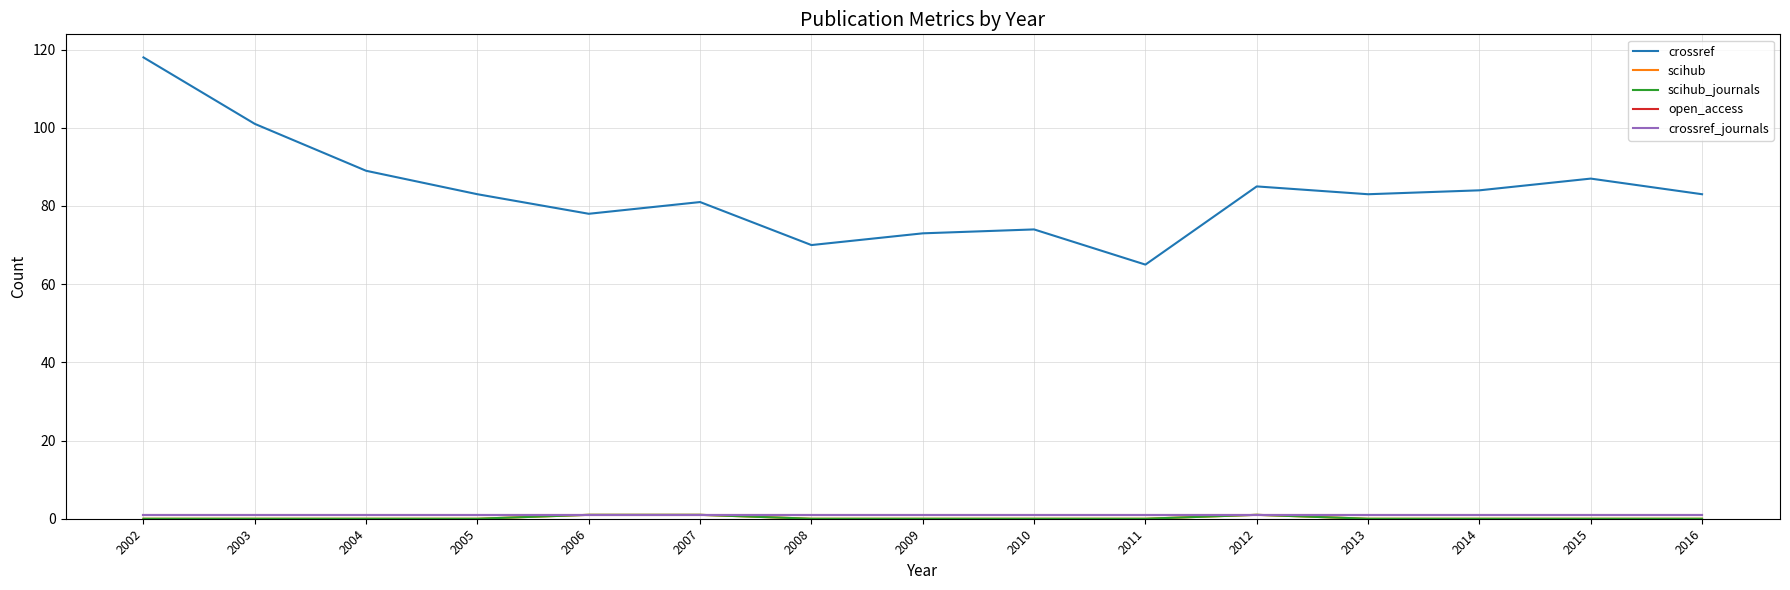

The scihub_journals series shows -1 at 2009. True or false?

False